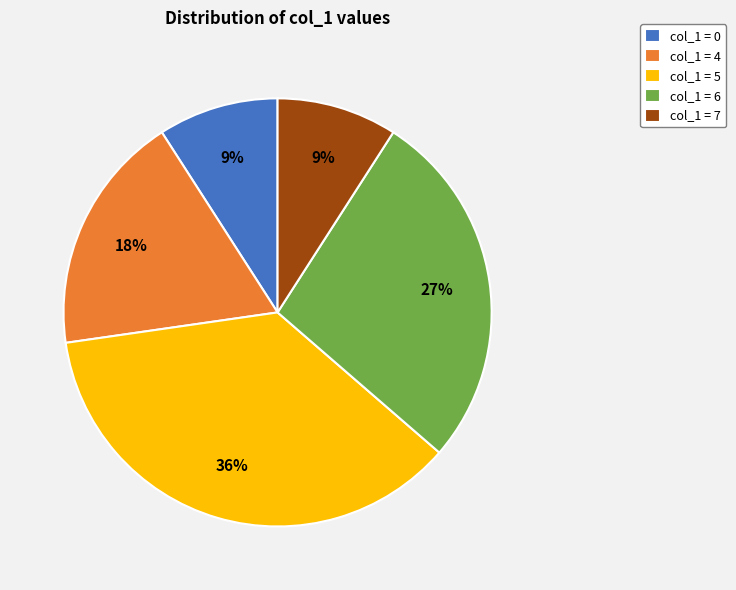

Is the sum of col_1 = 0 and col_1 = 5 greater than half?

No